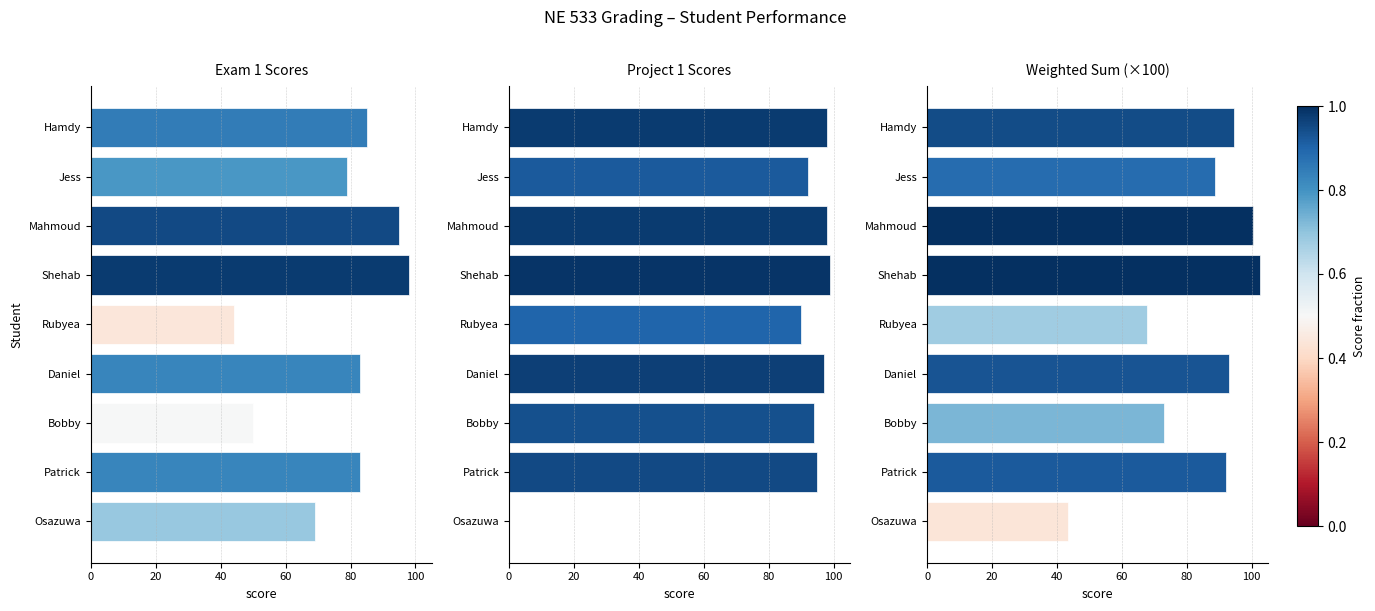

What is the maximum value shown in the chart?

102.4